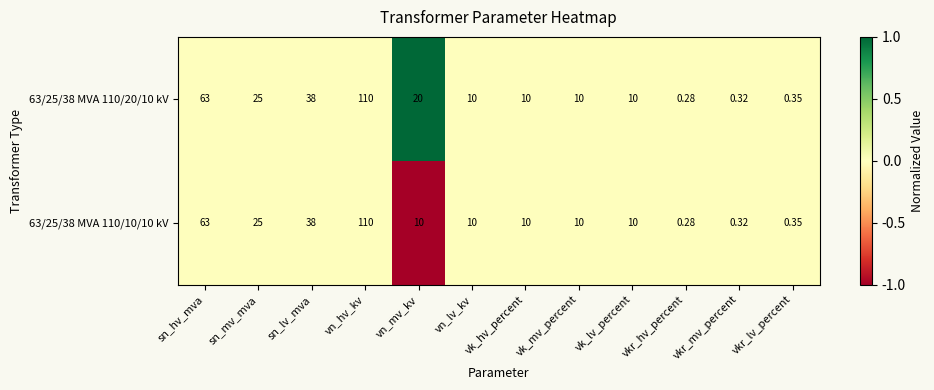

How many data points does each series have?

12